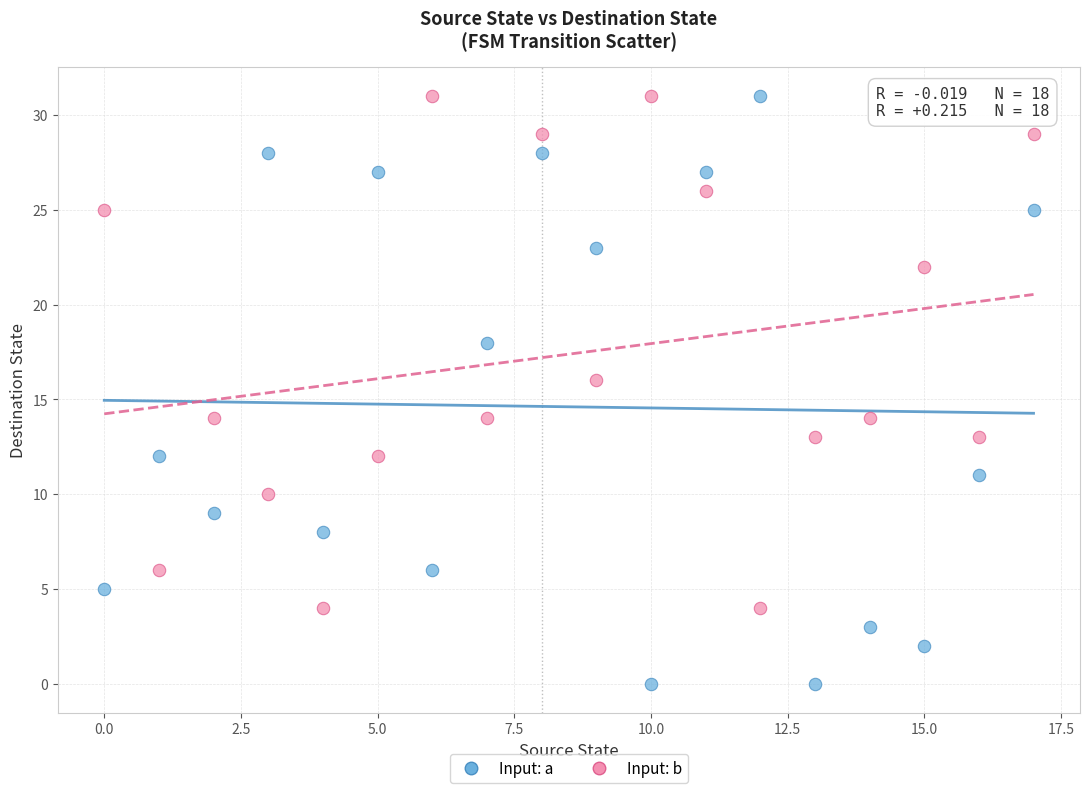

Which series reaches the minimum Y coordinate?

Input: a